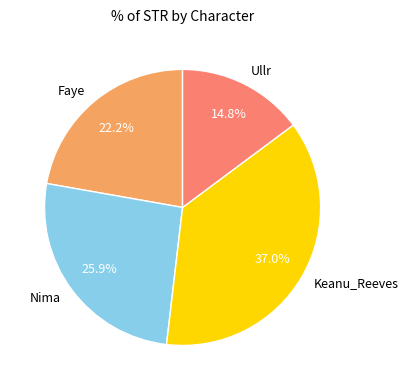

The Keanu_Reeves slice represents 51% of the pie. True or false?

False